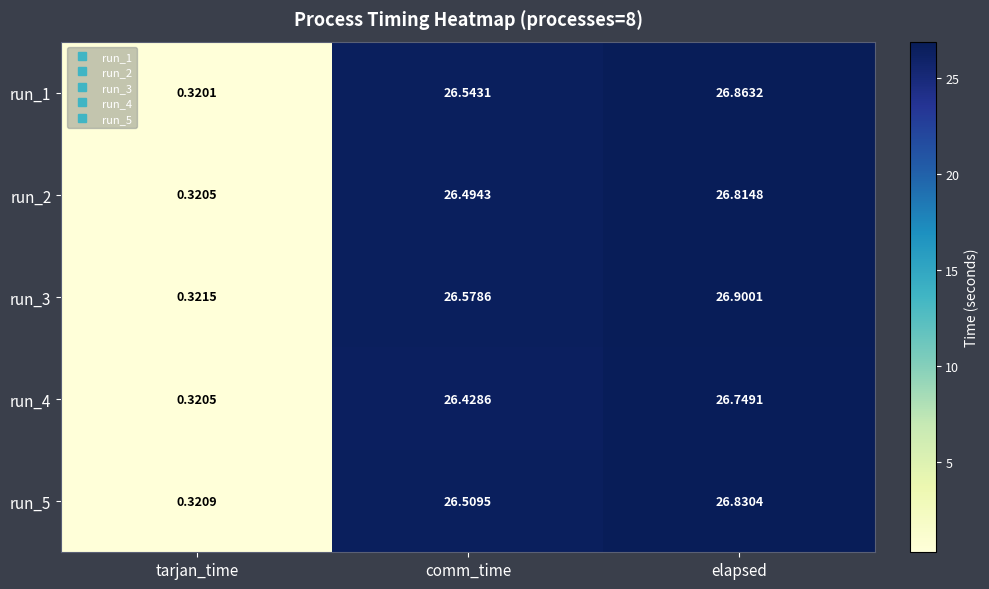

Which series changed the most between comm_time and elapsed?

run_3